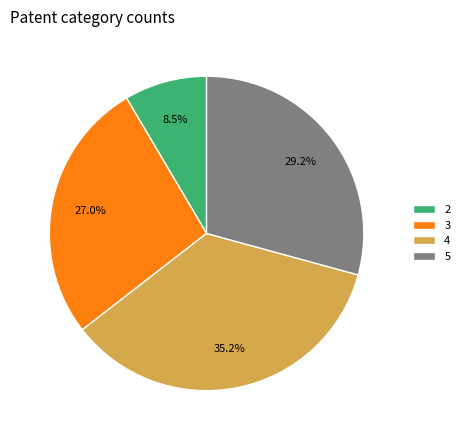

Which slice is the largest?

4